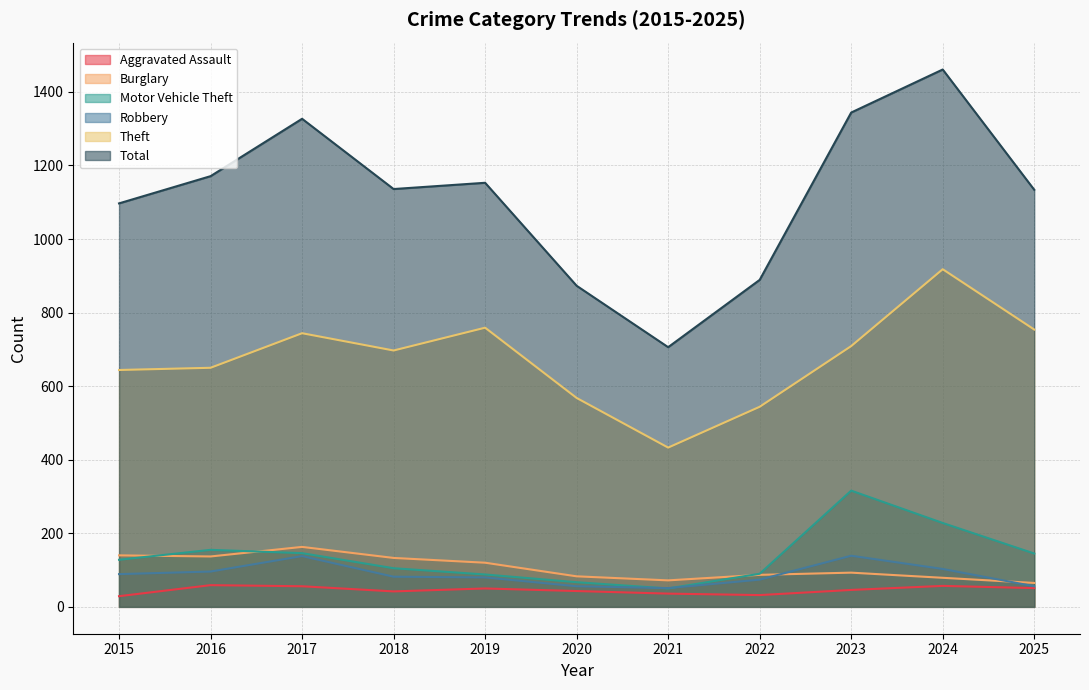

What is the average value of the Burglary series?

107